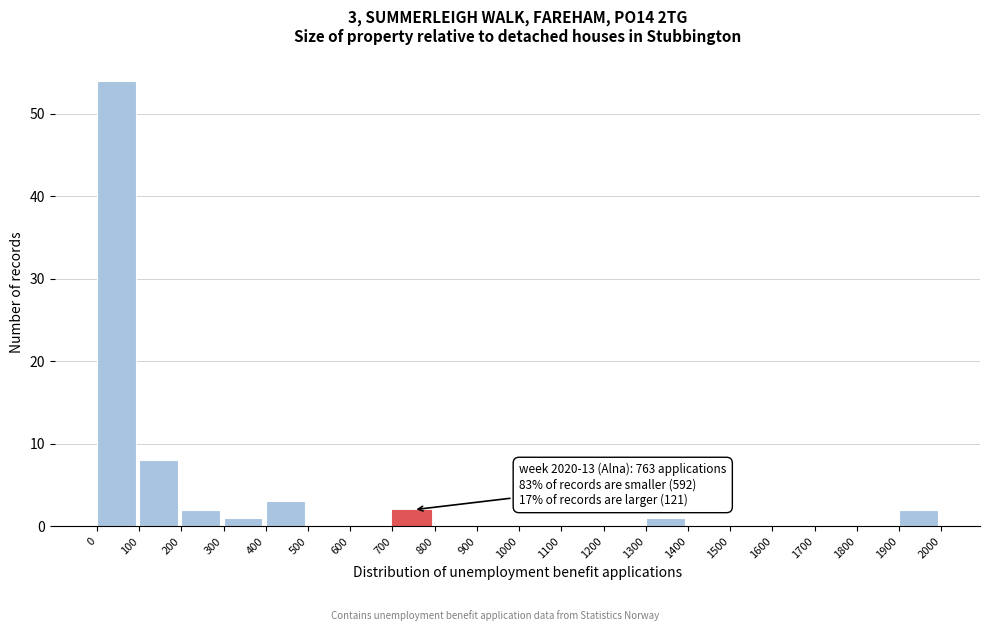

Which range on the x-axis has the tallest bar?

0 to 100